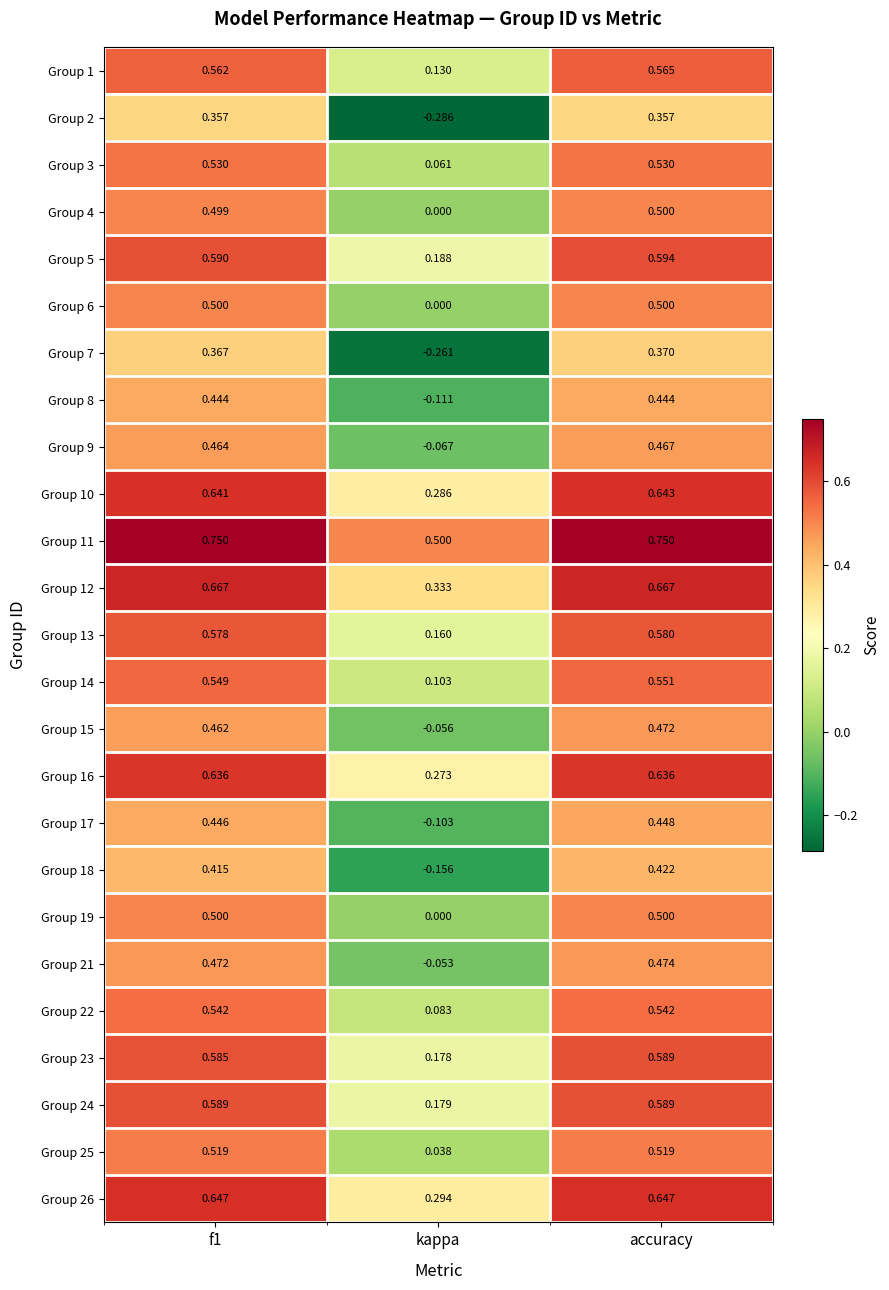

Where is Group 3 nearest to the value 0?

kappa